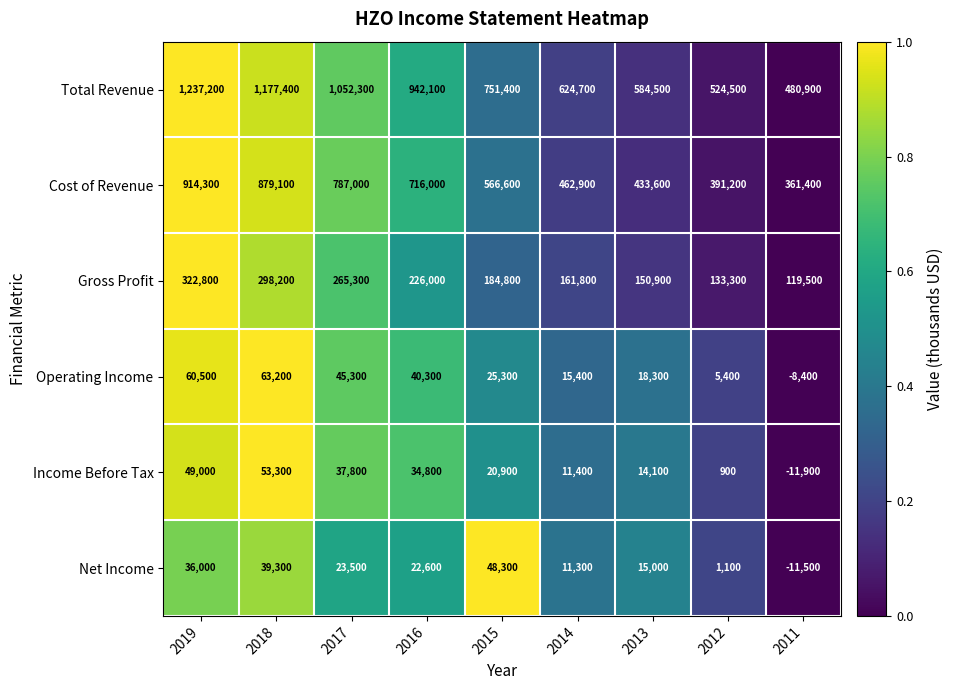

What is the lowest value of the Net Income series?

-11500